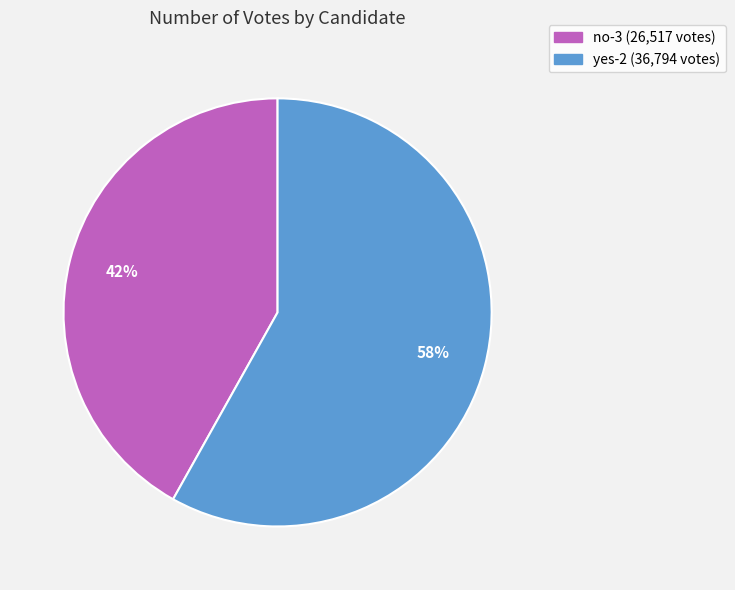

The yes-2 slice represents 58% of the pie. True or false?

True